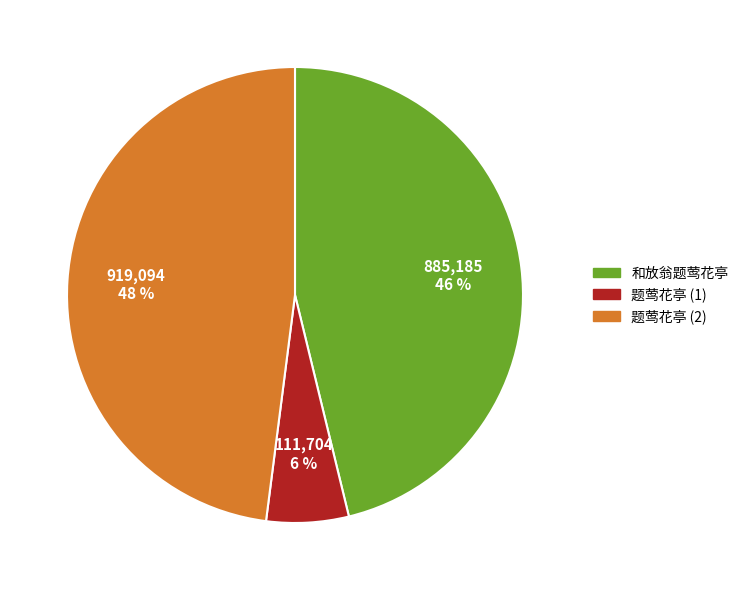

Is there a majority slice in this chart?

No